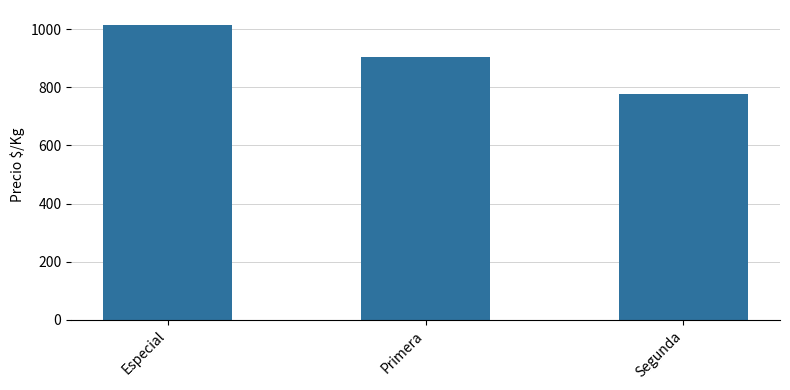

What position from the left is Primera?

2